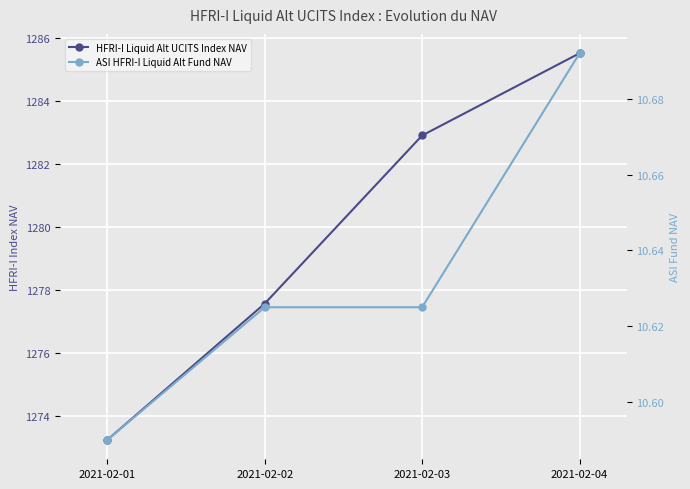

Between 2021-02-04 and 2021-02-01, which is larger?

2021-02-04